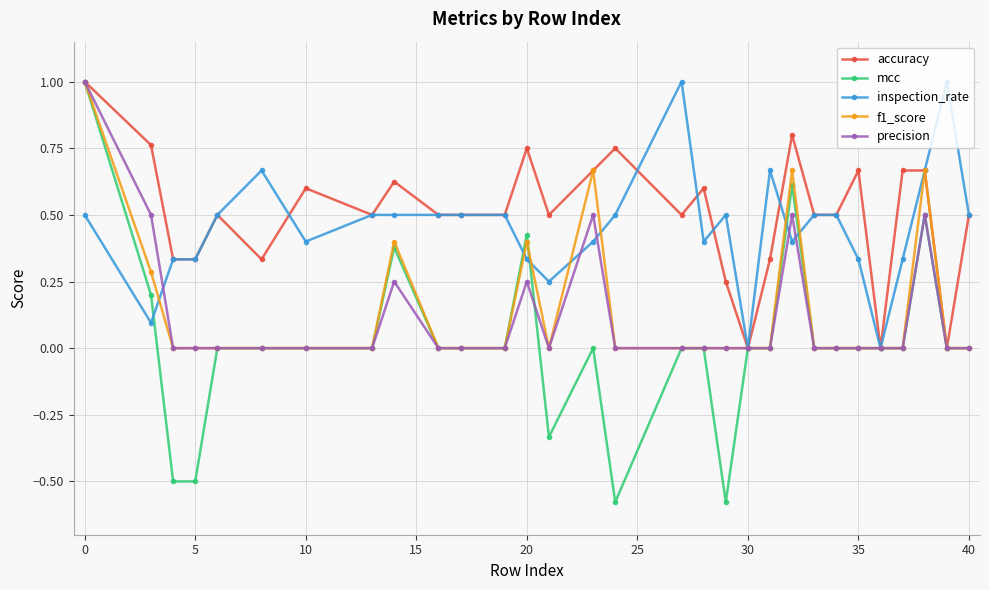

True or false: mcc has more than 0 points higher than both neighbors.

True